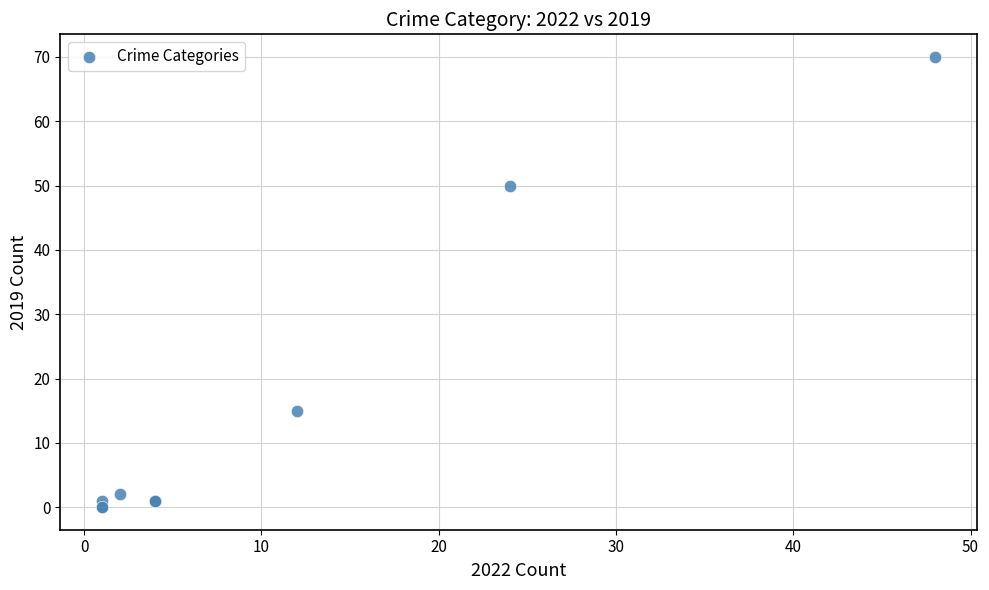

What Y value in the scatter plot is closest to 35?

50